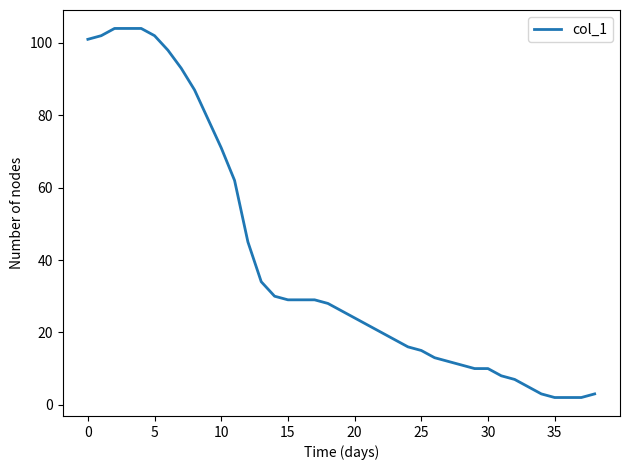

How many values are below 26?

19